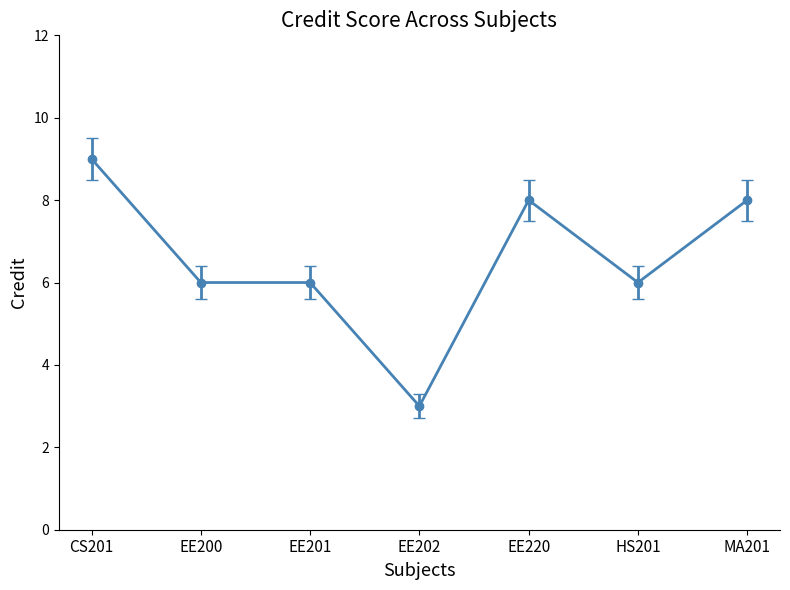

Which label corresponds to the smallest value in the chart?

EE202